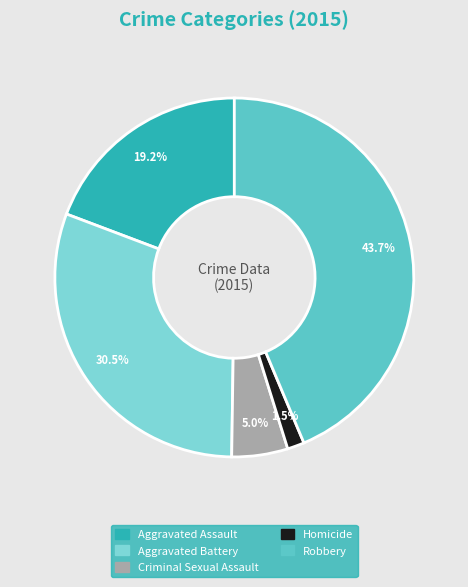

To the nearest percent, what is the average slice percentage?

20%